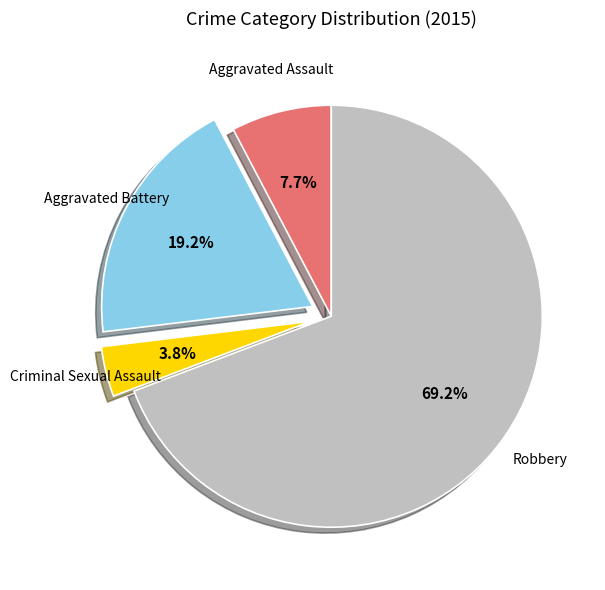

How many segments does this pie chart have?

4